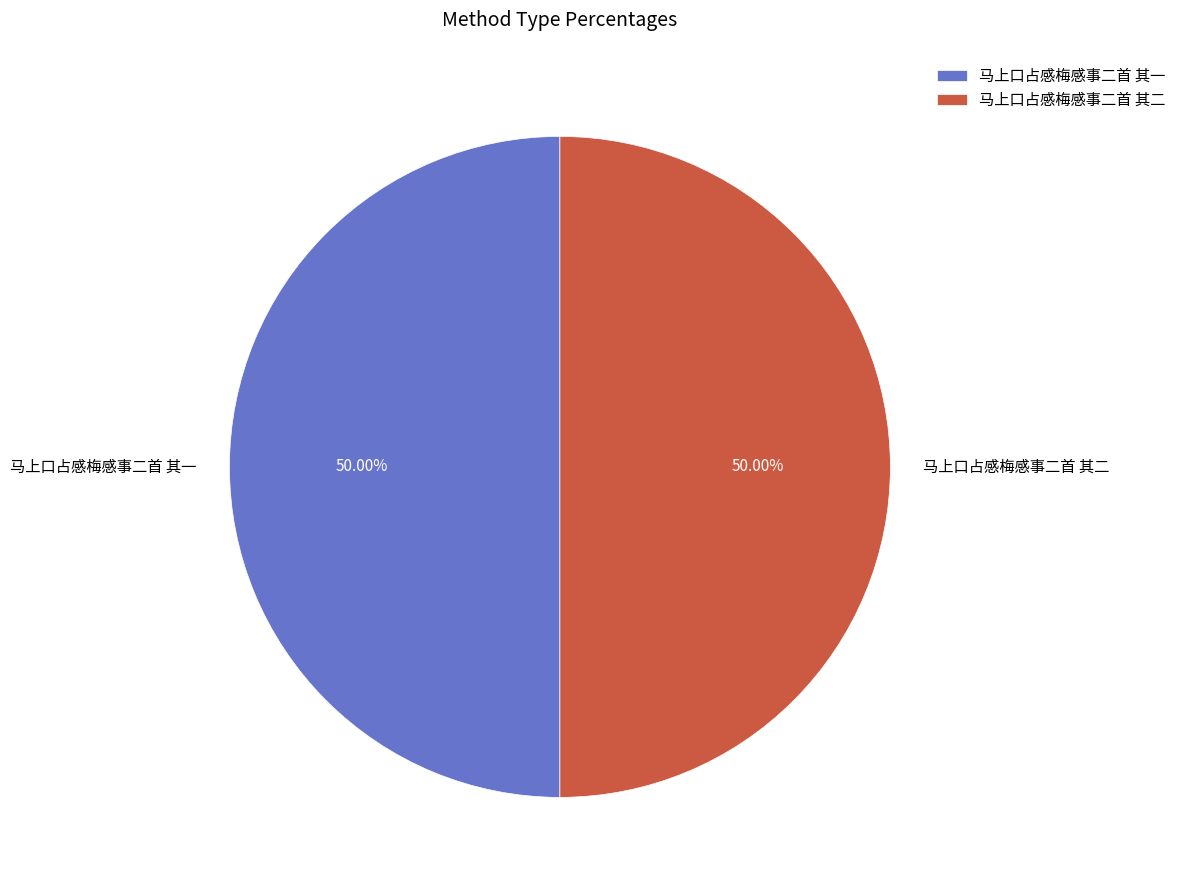

How many slices are in this pie chart?

2